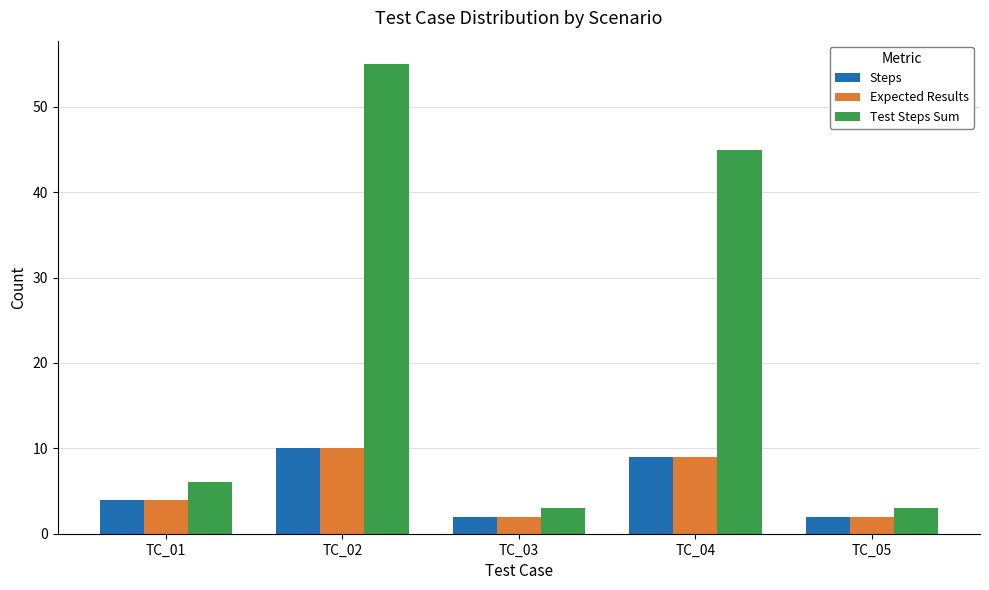

Which series has the largest range (max minus min)?

Test Steps Sum